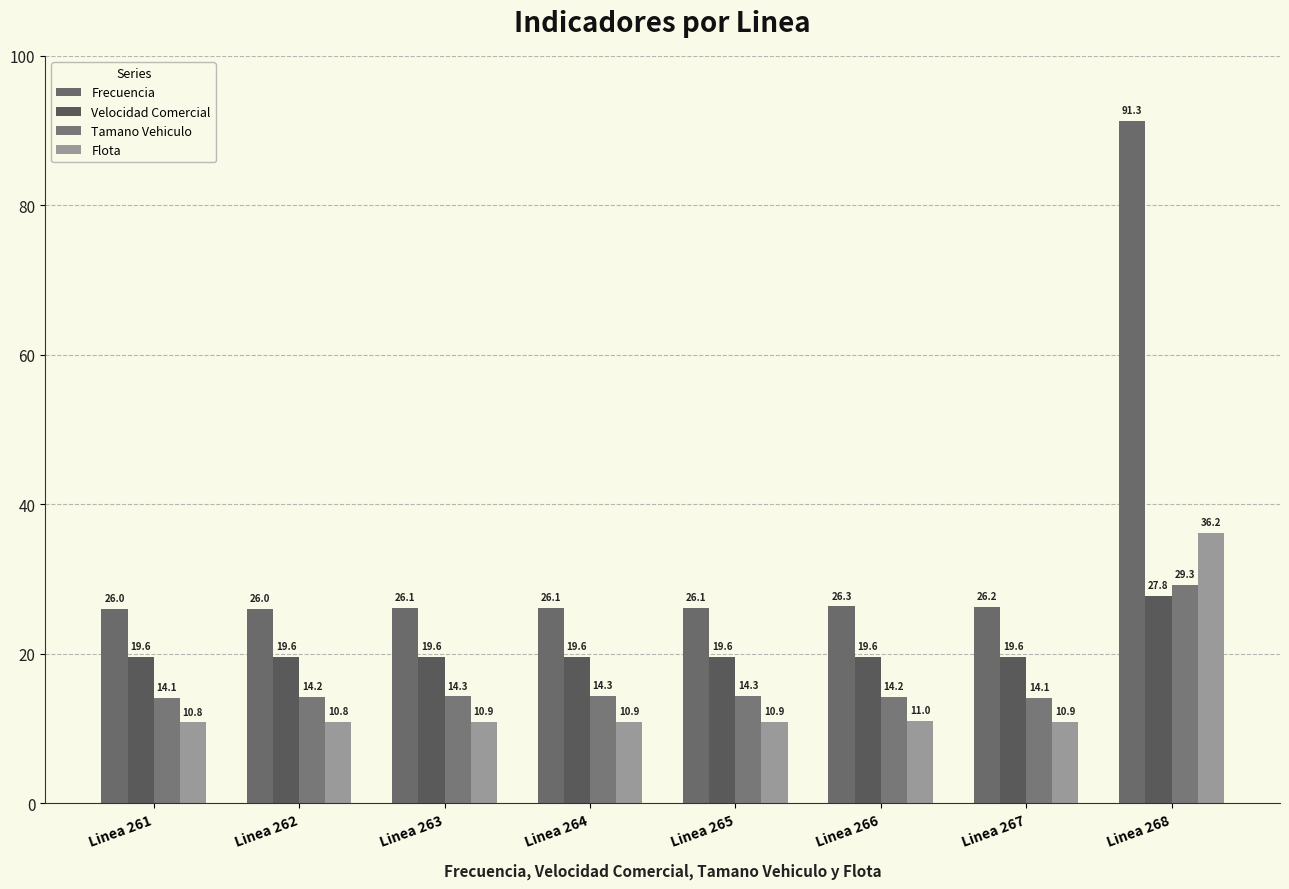

Which category has the highest value across all series?

Linea 268